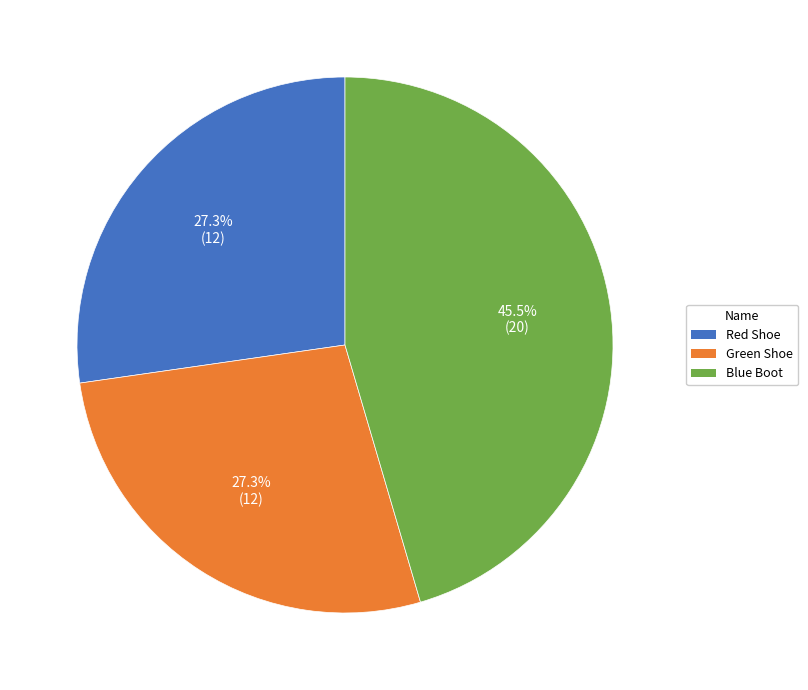

To the nearest percent, what is the combined percentage of Blue Boot and Green Shoe?

73%